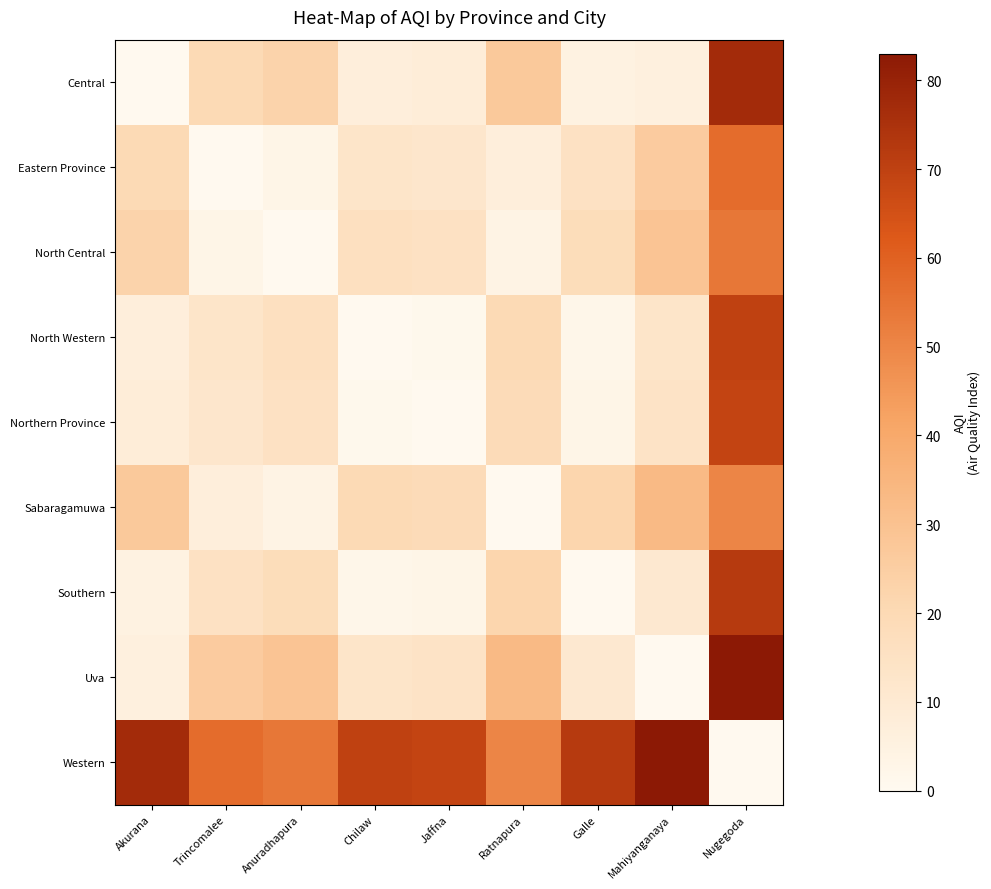

What is the difference between the highest and lowest values at Galle?

72